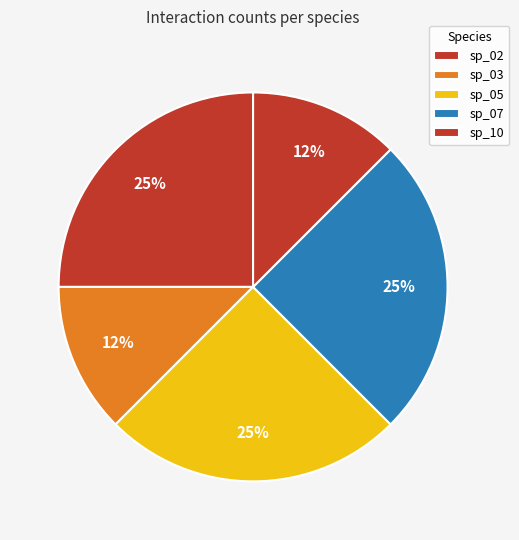

To the nearest percent, what portion does sp_05 represent?

25%